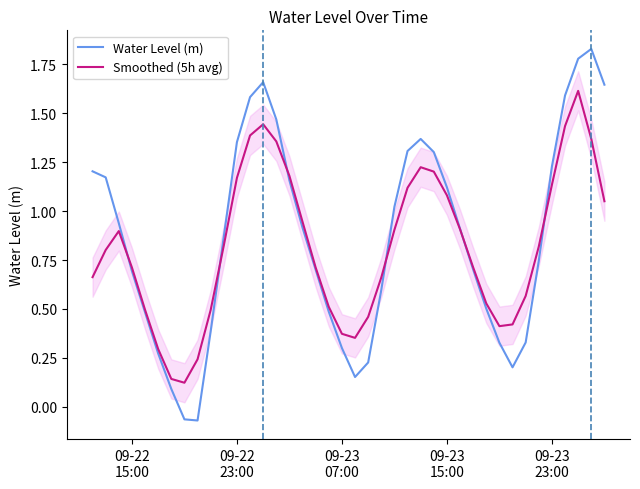

What is the value of the Water Level (m) point at the 18th from the left?

0.7